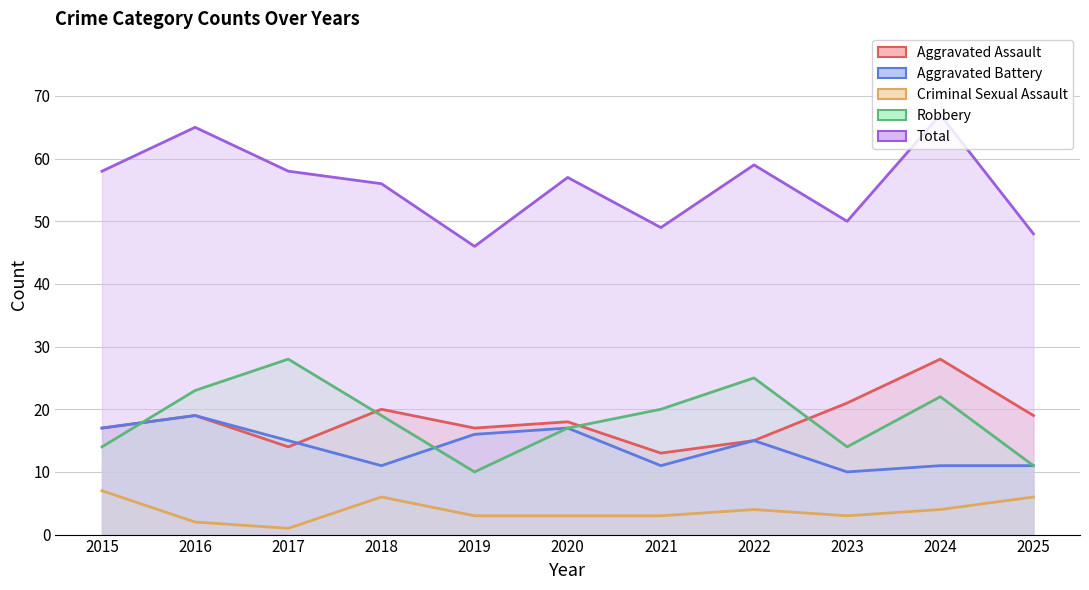

What is the value of the Aggravated Battery point at the 2nd from the left?

19